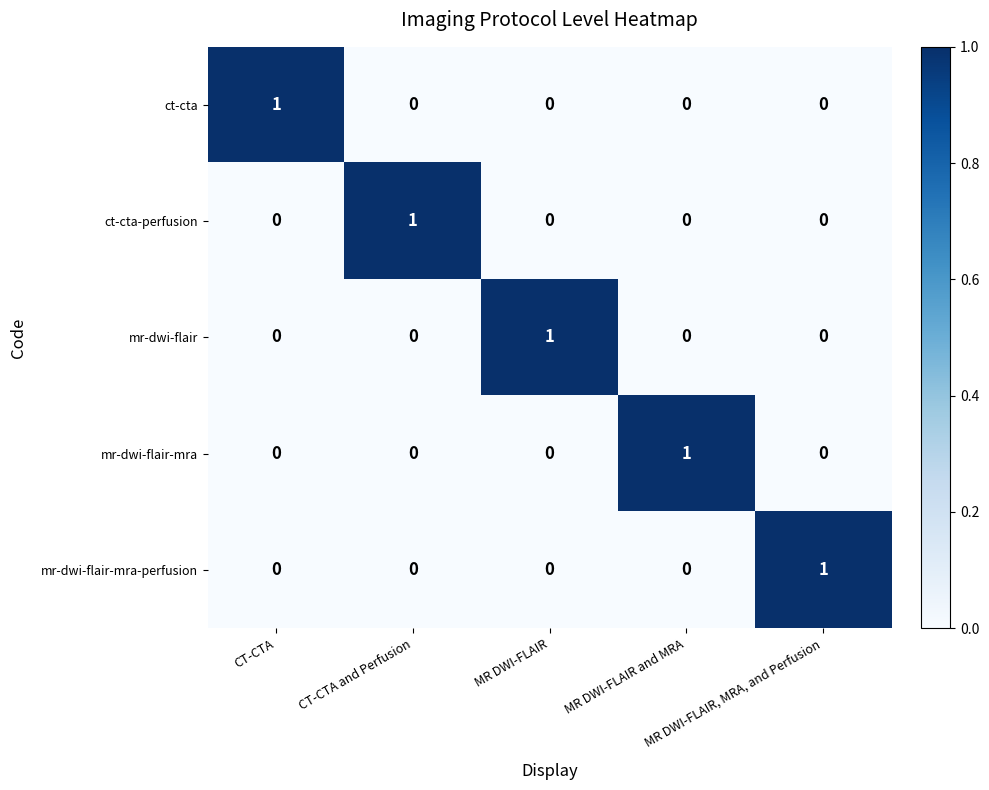

Count the mr-dwi-flair values in the range 0 to 1.

5